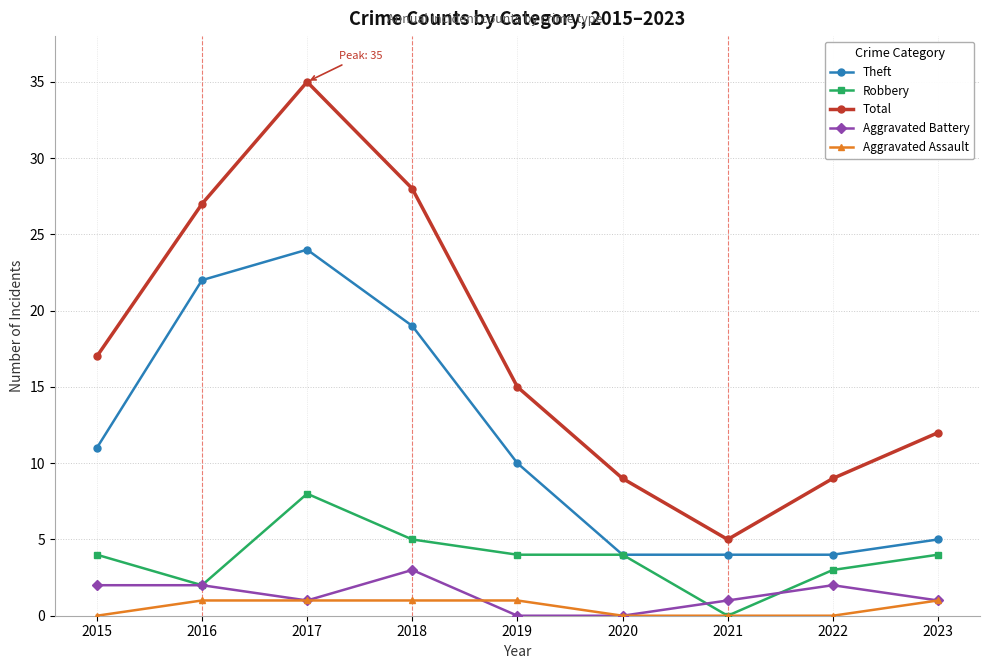

What is the maximum value for Theft?

24